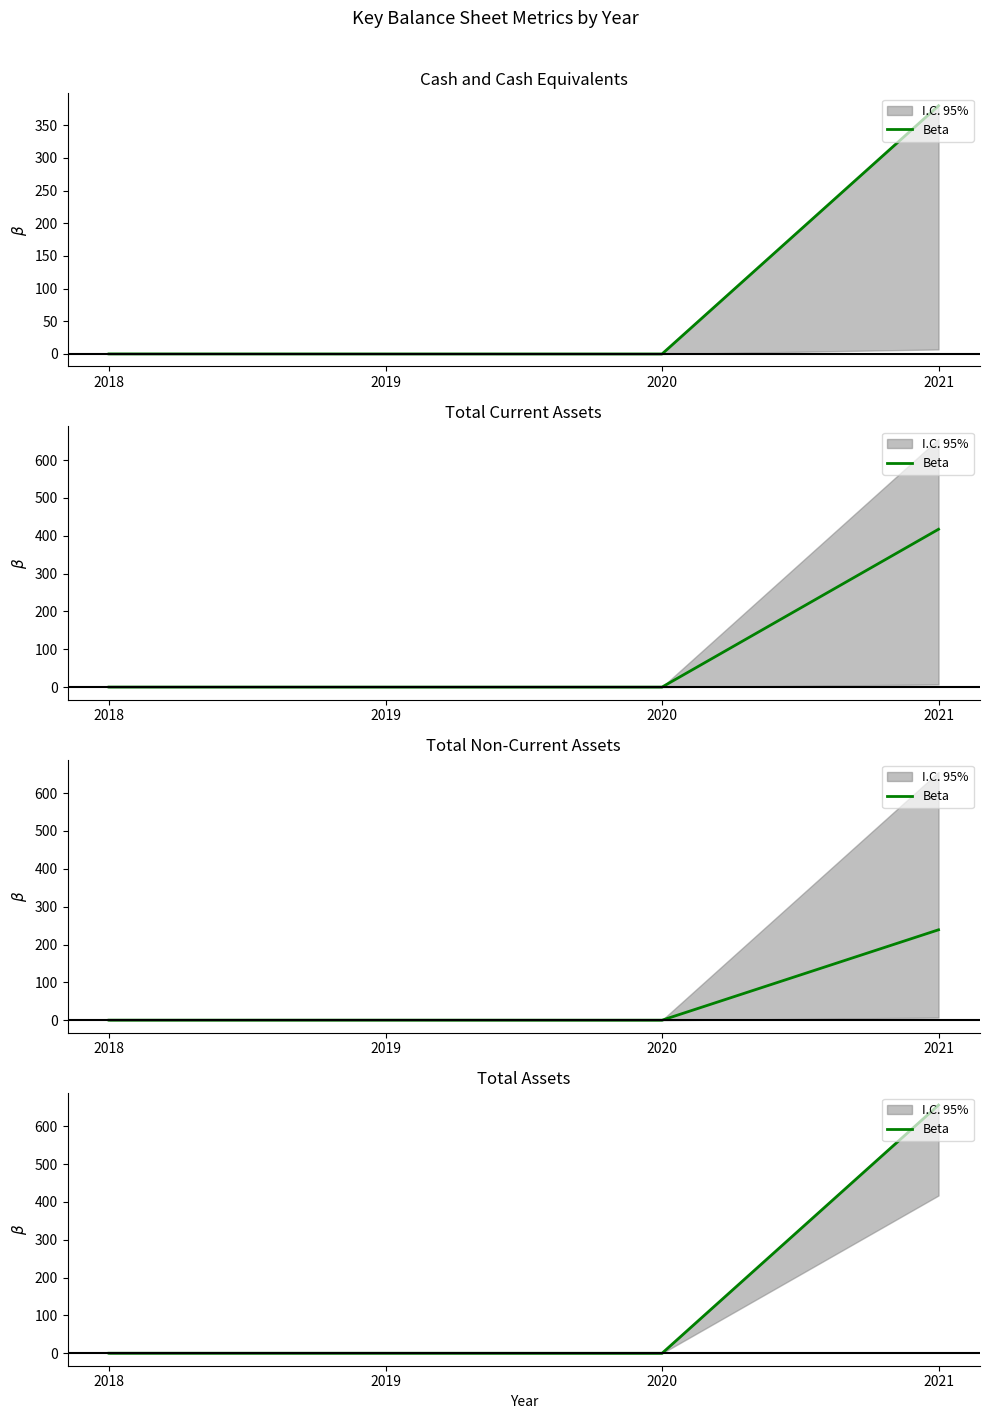

Reading left to right, list all the values displayed in this chart.

2018=0.2	2019=0.2	2020=0.0	2021=655.9